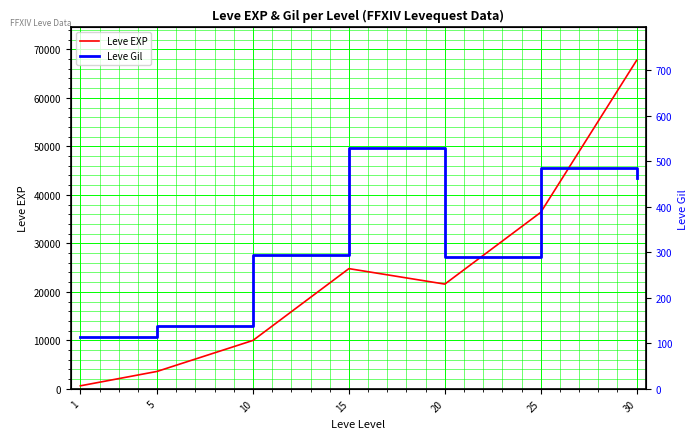

Reading left to right, list all the values displayed in this chart.

Leve EXP: 1=630	5=3600	10=9990	15=24790	20=21600	25=36390	30=67730
Leve Gil: 1=113	5=139	10=293	15=529	20=290	25=485	30=463